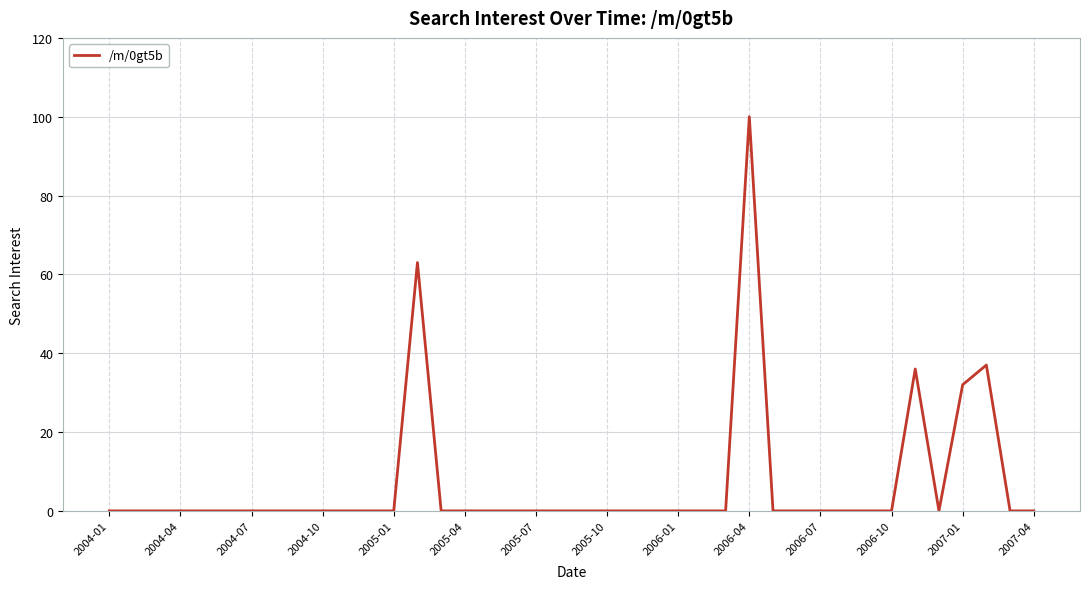

How many lines are shown in the chart?

1